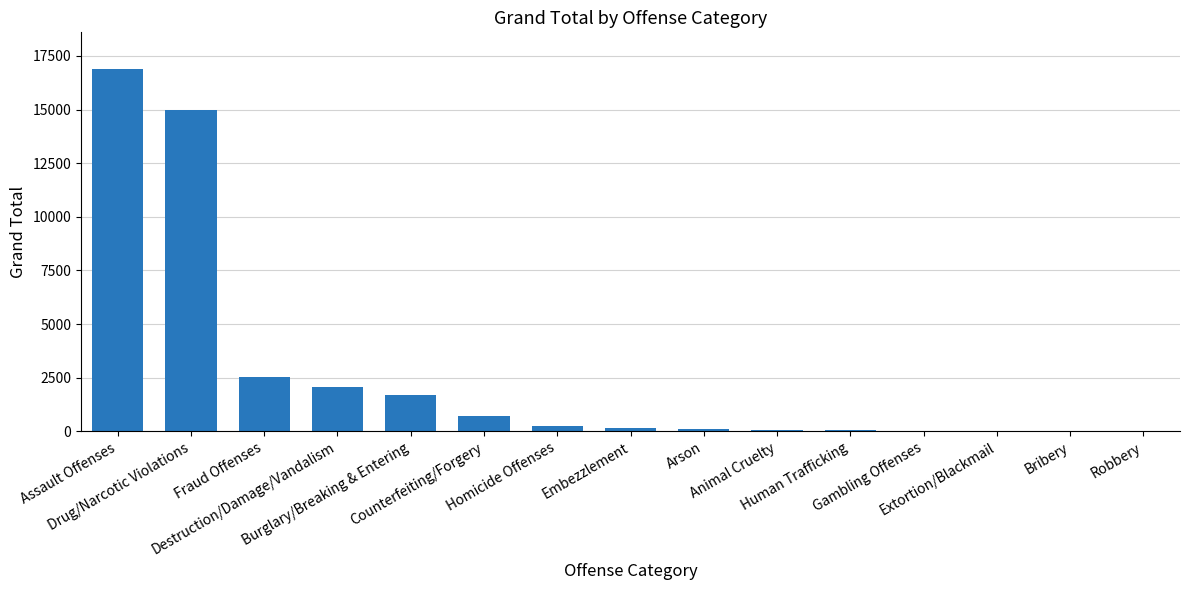

What is the greatest value displayed?

16912